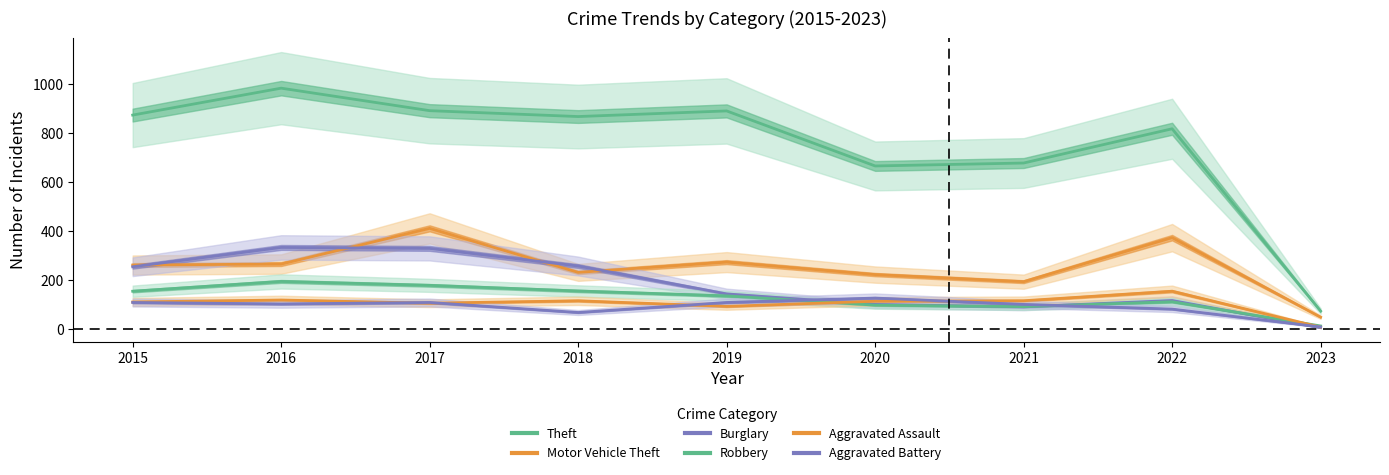

What are all the series names shown in the legend?

Theft, Motor Vehicle Theft, Burglary, Robbery, Aggravated Assault, Aggravated Battery